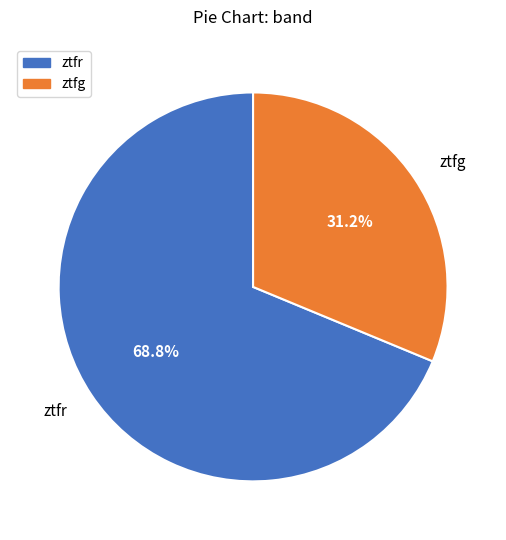

Rank the categories by value from highest to lowest.

ztfr, ztfg